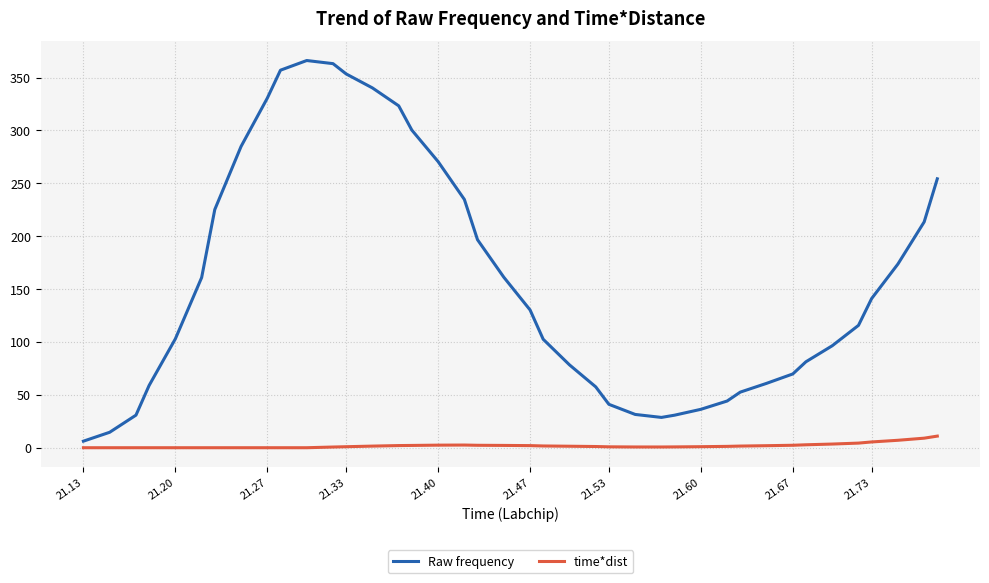

What is the highest value of the time*dist series?

11.0